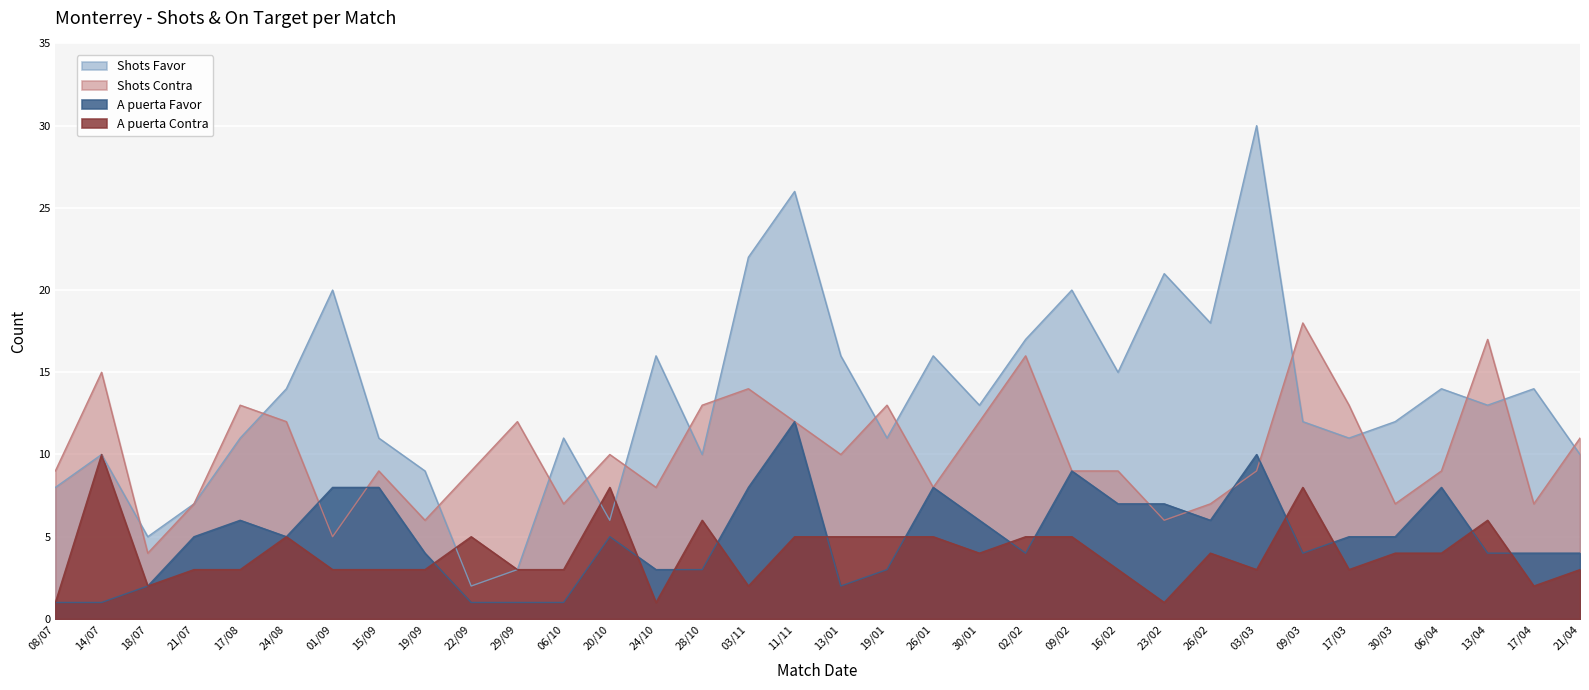

What is the label of the 11th point from the right?

16/02